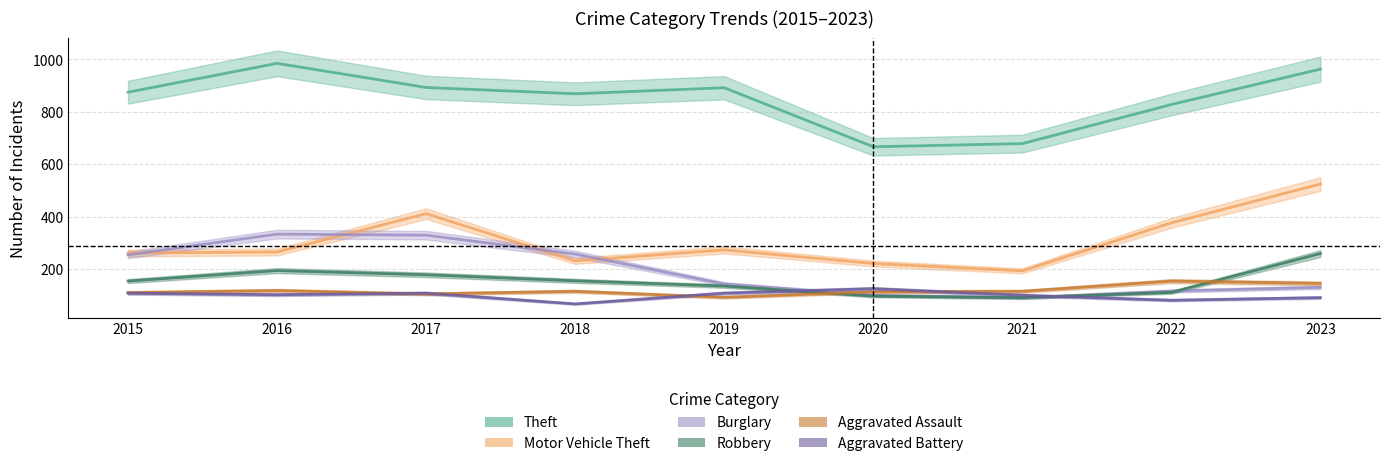

What is the minimum value for Aggravated Assault?

92